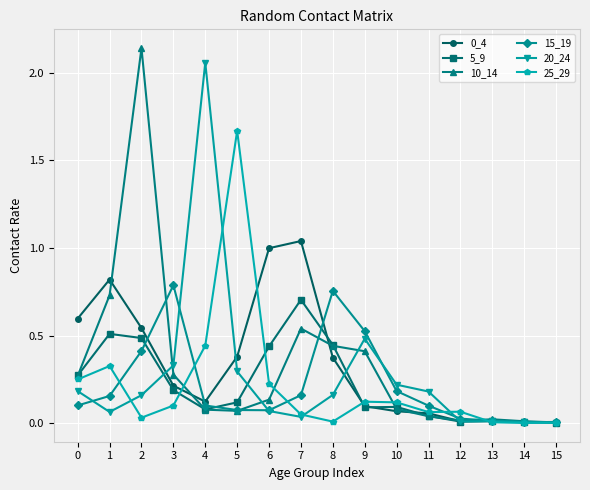

Which series changed the most between 10 and 12?

20_24